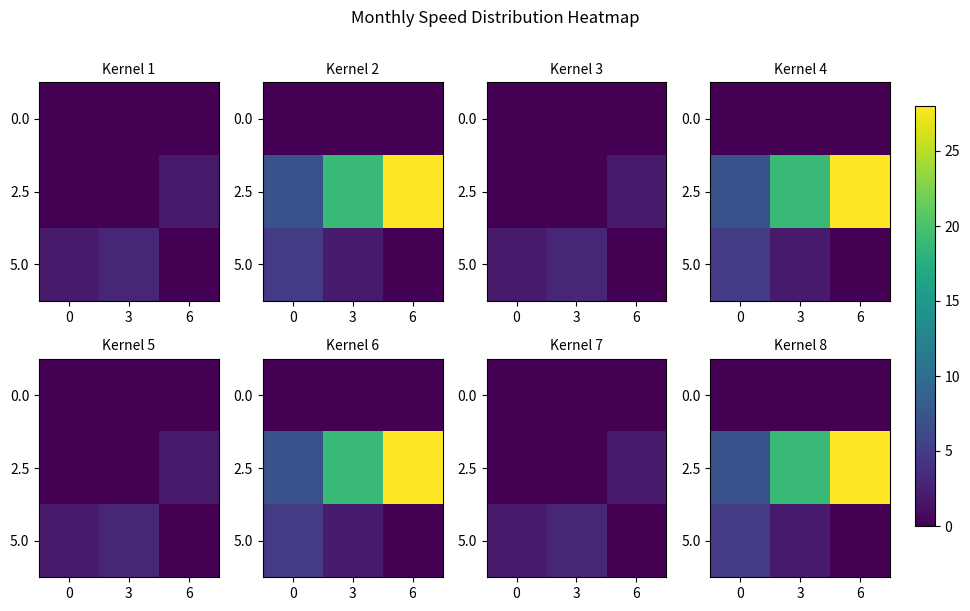

At 3, list the series in order from smallest to largest.

0.0, 5.0, 2.5